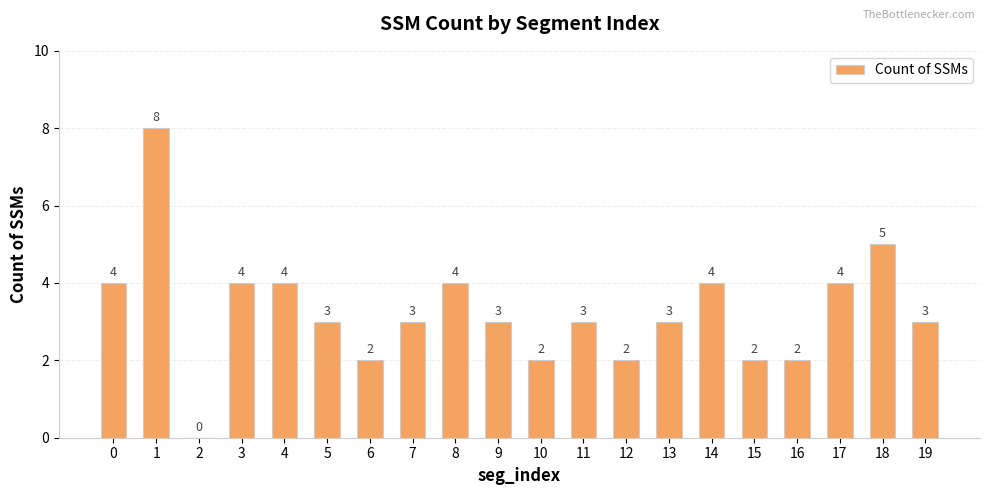

True or false: the data shows 3 at 13.

True